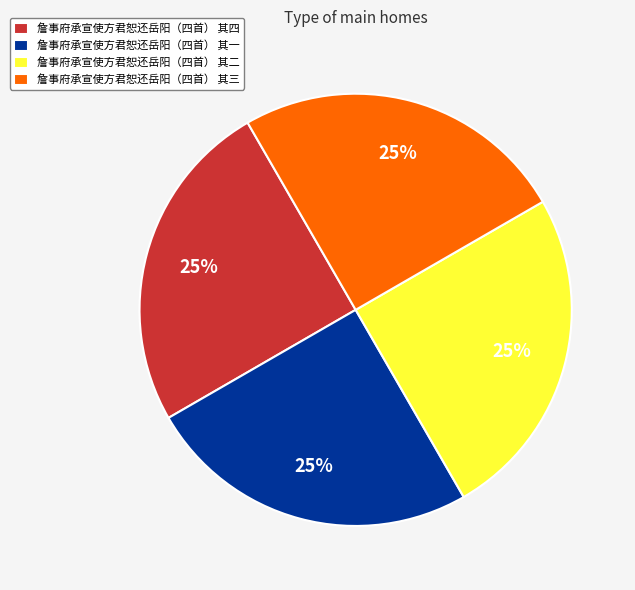

Is 詹事府承宣使方君恕还岳阳（四首） 其四 the majority of the pie?

No